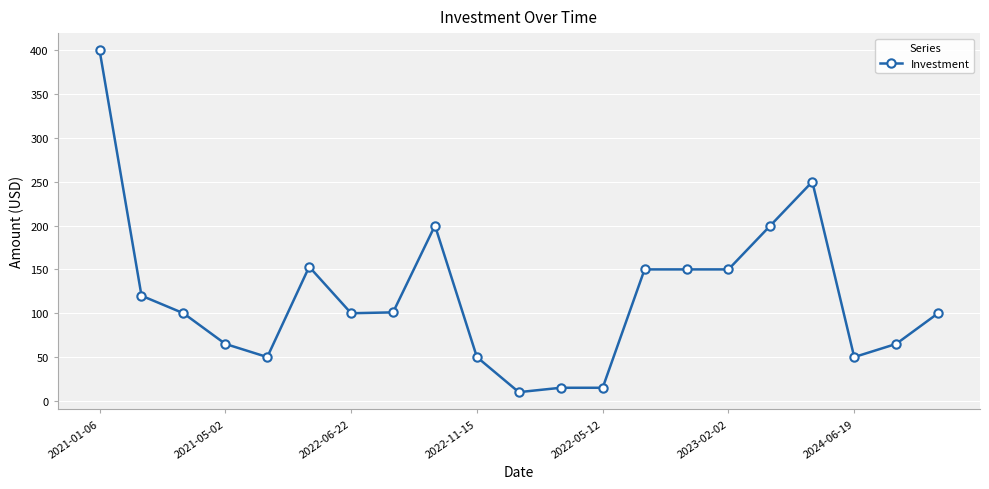

What is the difference between the second highest and minimum values?

240